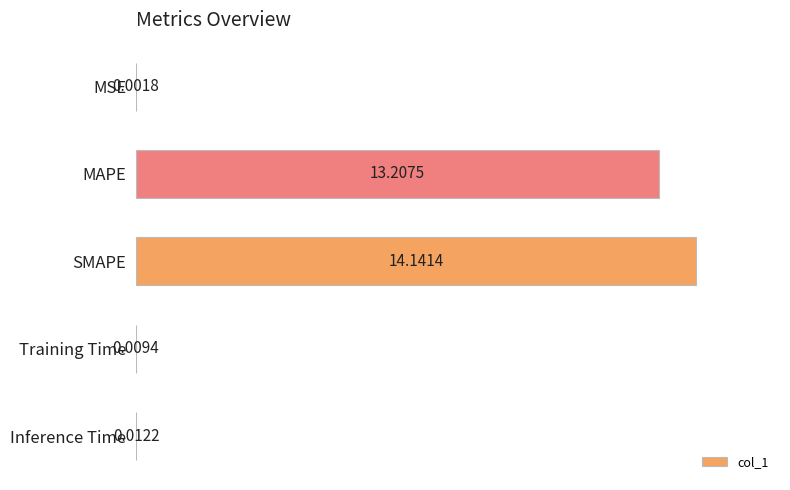

Which category has the highest value across all series?

SMAPE